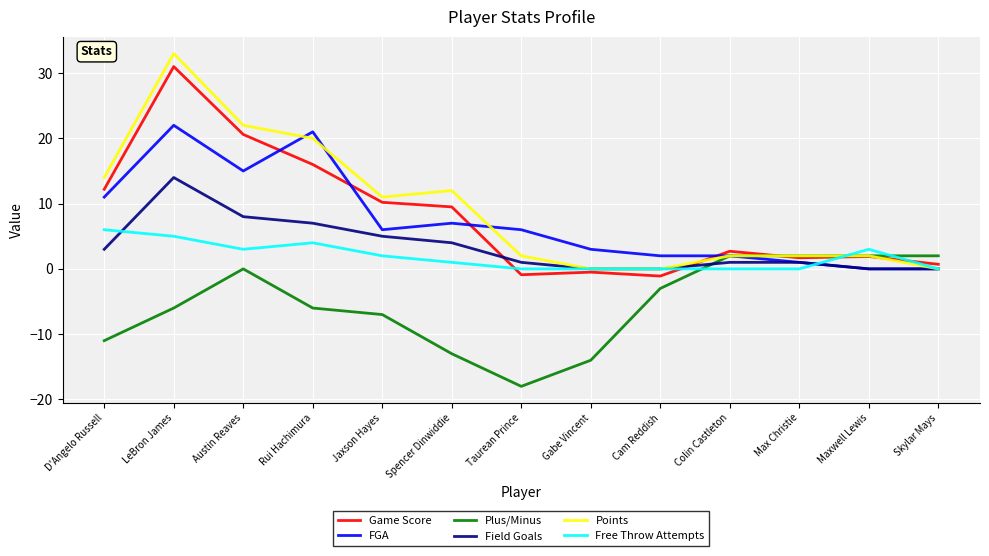

Which series has the widest spread of values?

Points